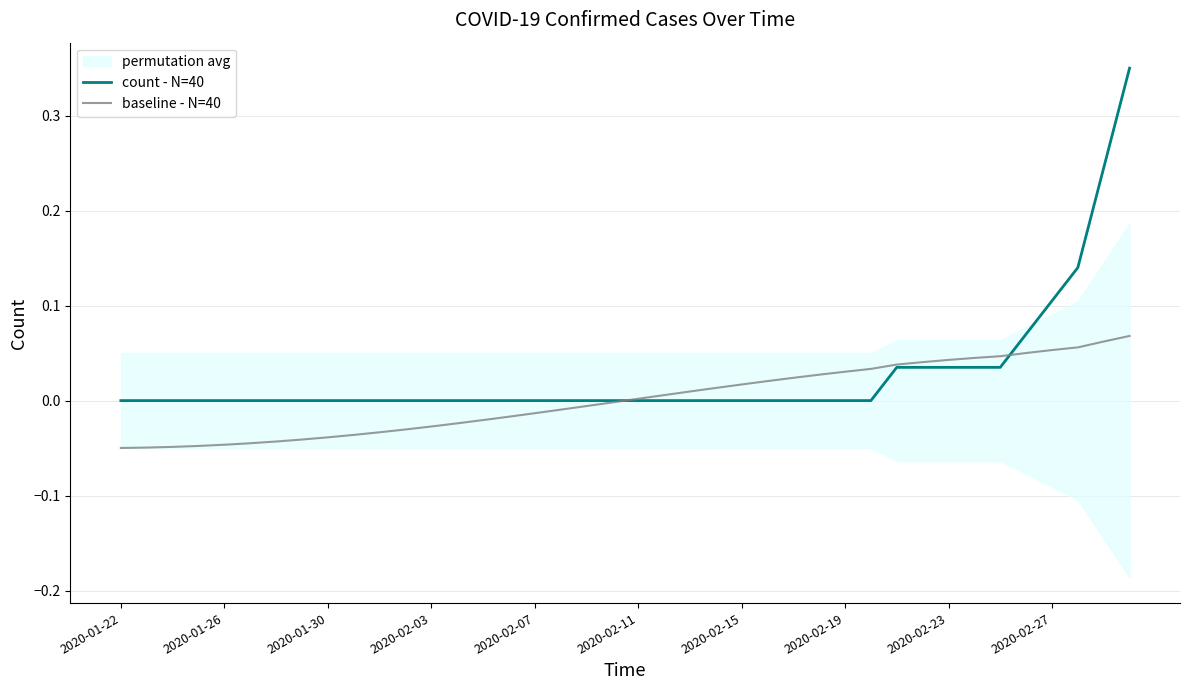

True or false: baseline - N=40 has a value of 0.0 at 26.

False